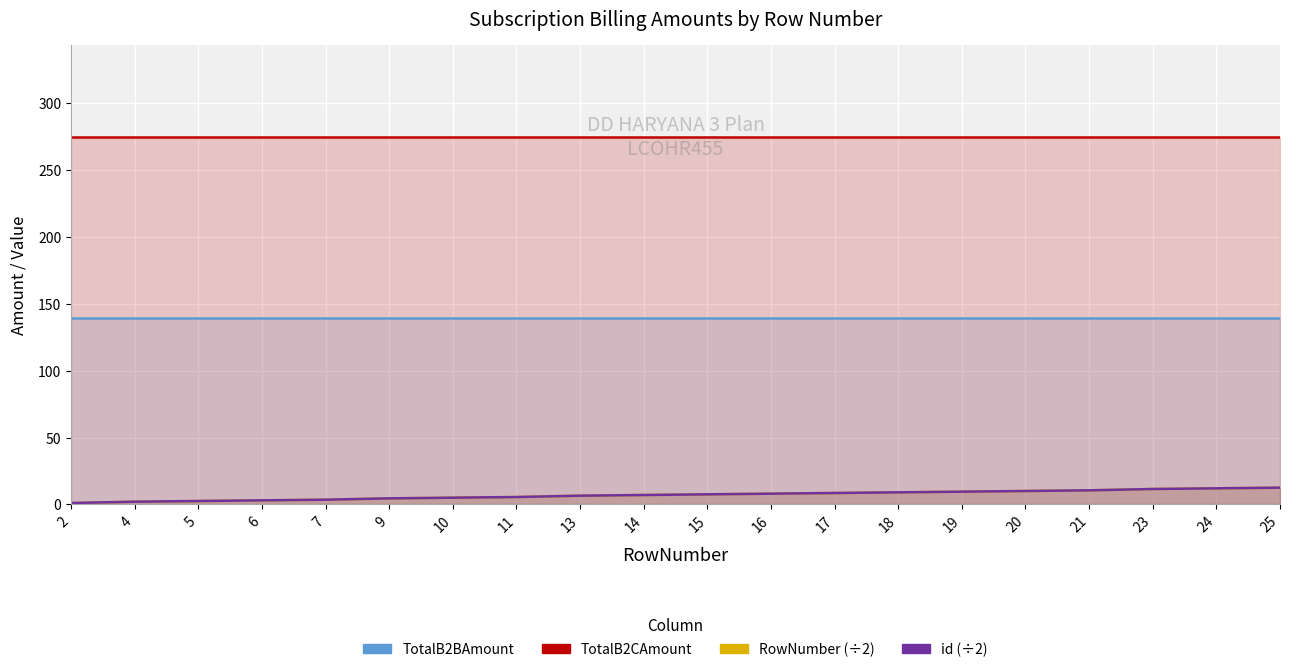

What is the value of the RowNumber point at the 20th from the left?

12.5